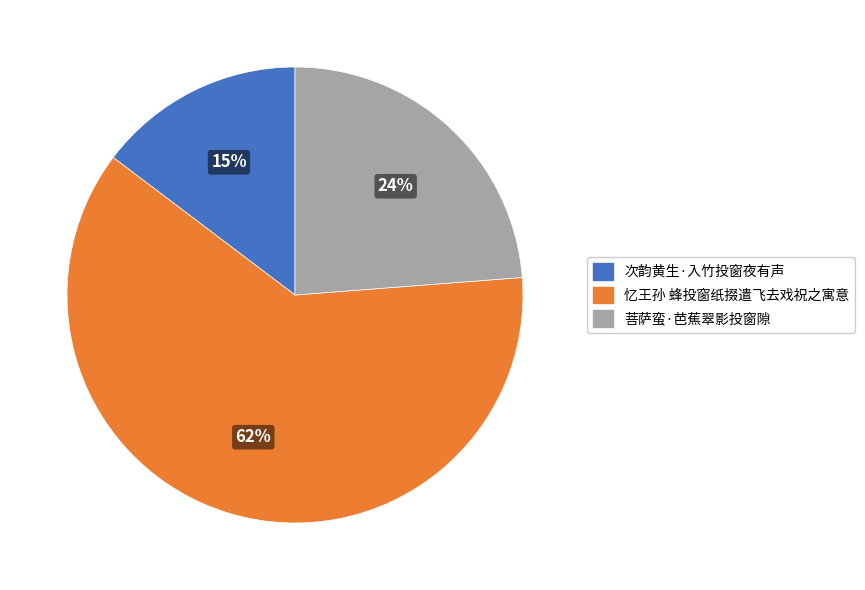

What is the smallest slice in the pie chart?

次韵黄生·入竹投窗夜有声